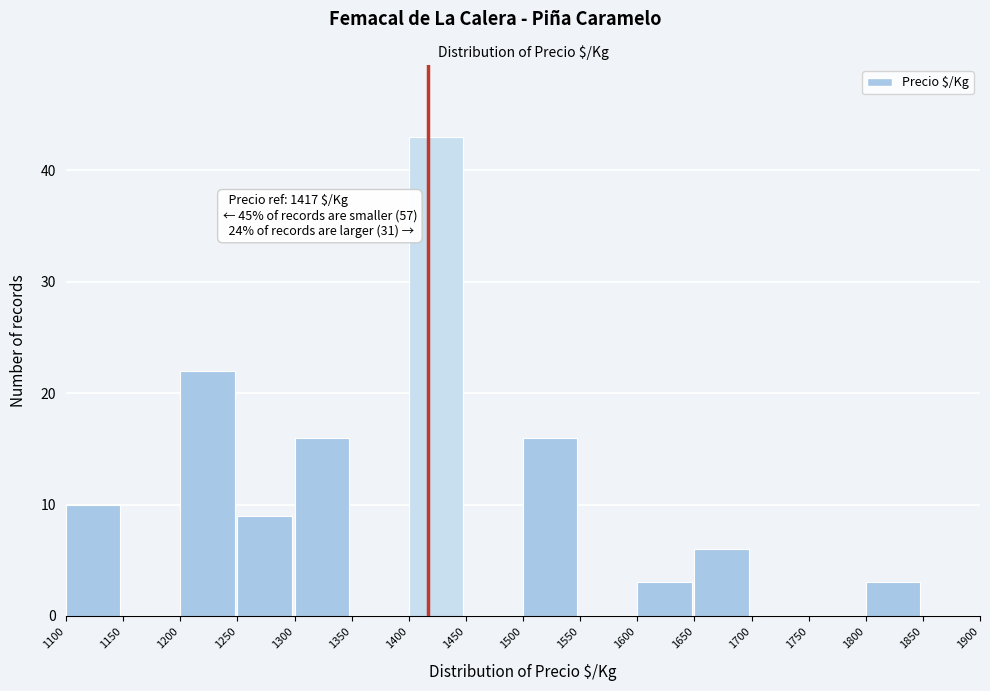

Which range on the x-axis has the tallest bar?

1400 to 1450